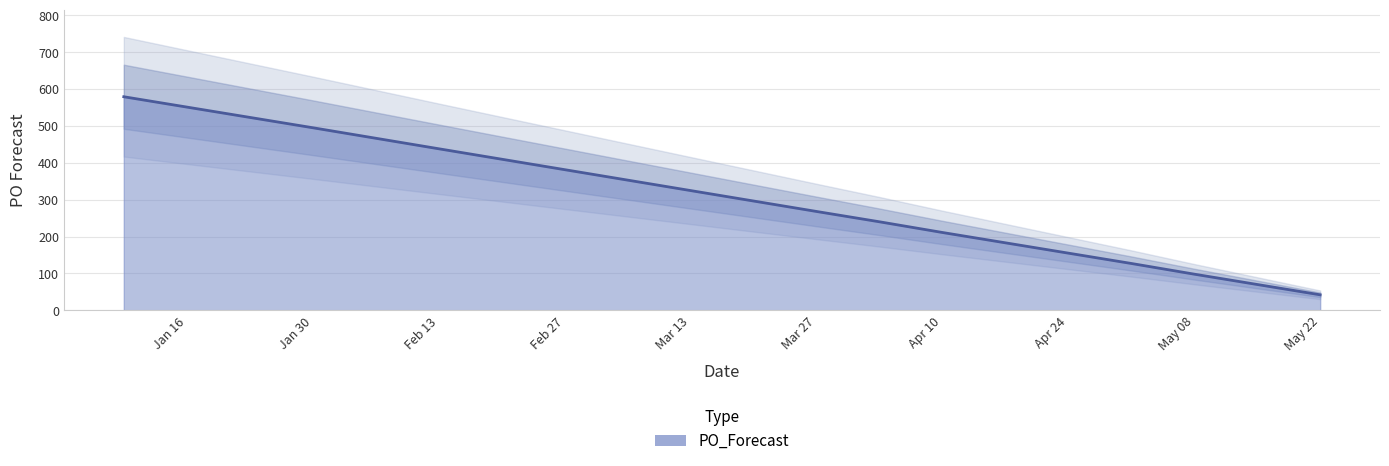

Which label corresponds to the largest value in the chart?

2023-01-09